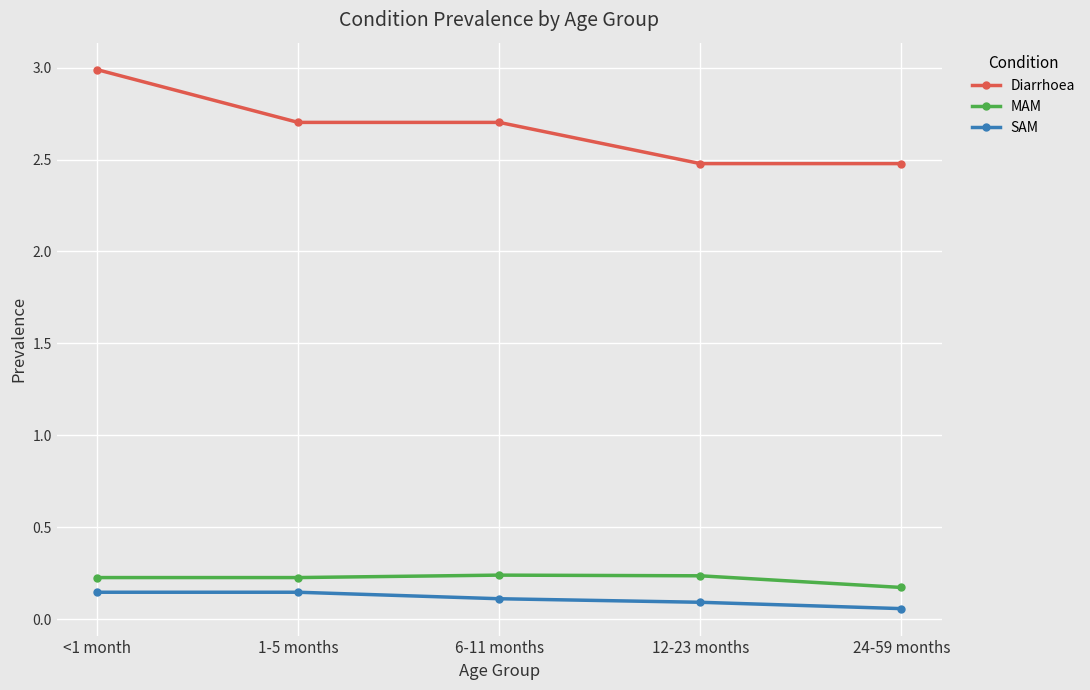

What is the difference between the maximum and minimum values in the Diarrhoea series?

0.5